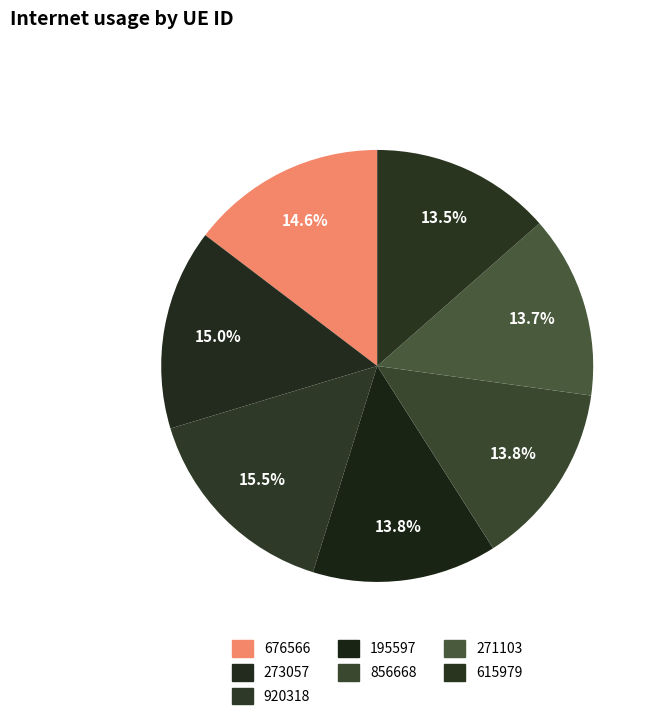

Rank the categories by value from highest to lowest.

920318, 273057, 676566, 195597, 856668, 271103, 615979